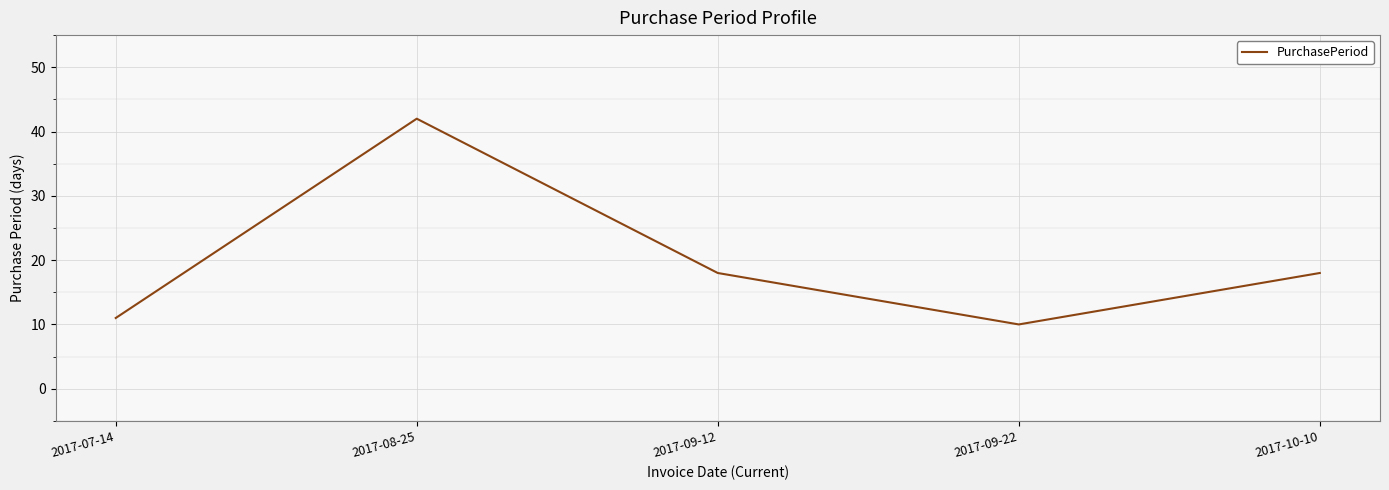

How many interior local peaks (higher than both neighbors) does the data have?

1